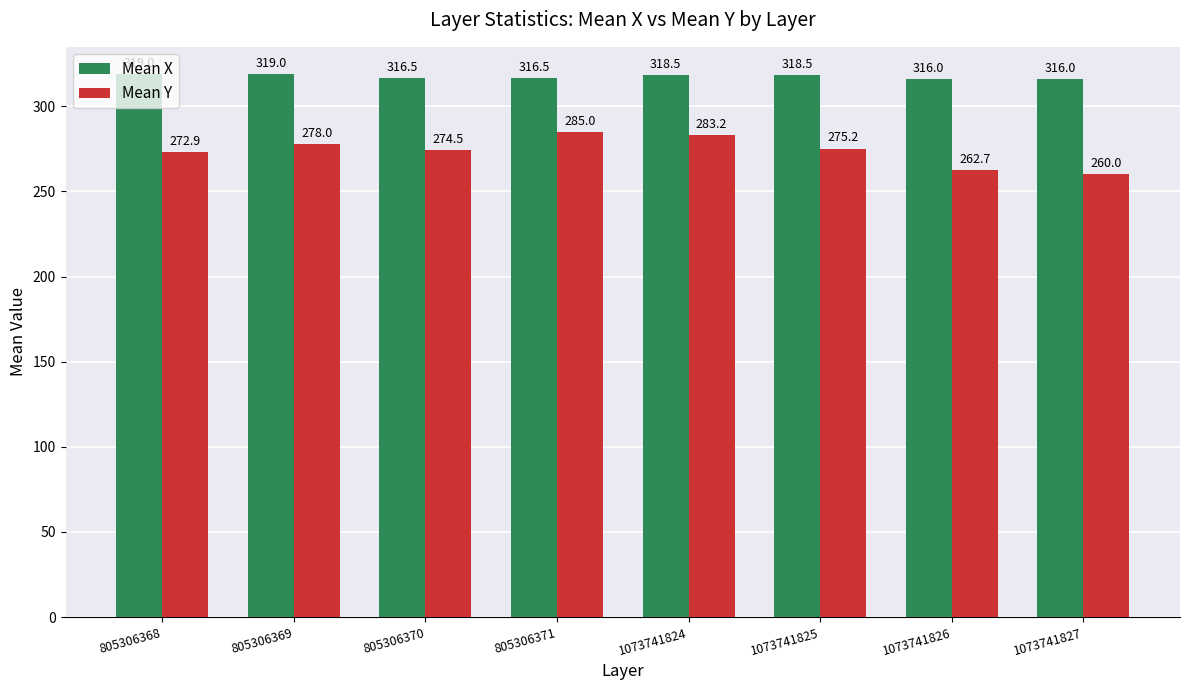

Rank the categories by Mean Y value from highest to lowest.

805306371, 1073741824, 805306369, 1073741825, 805306370, 805306368, 1073741826, 1073741827